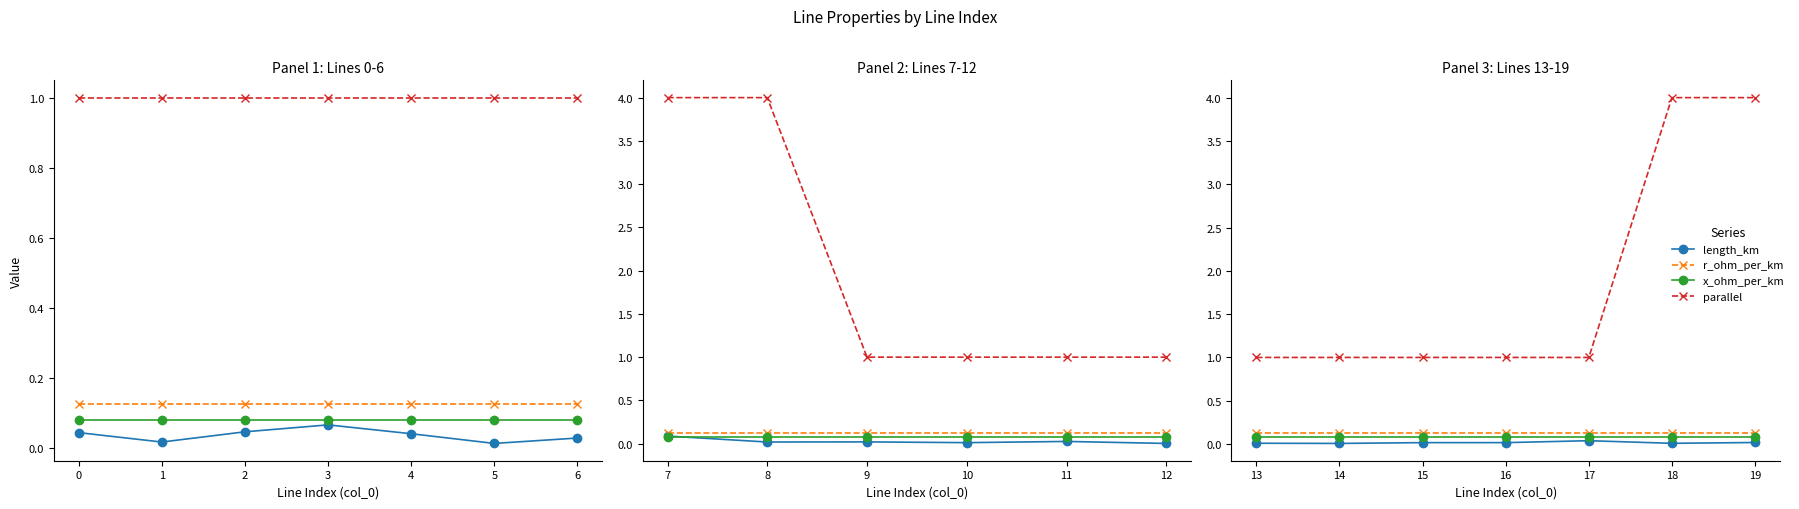

How many distinct data groups are displayed?

4